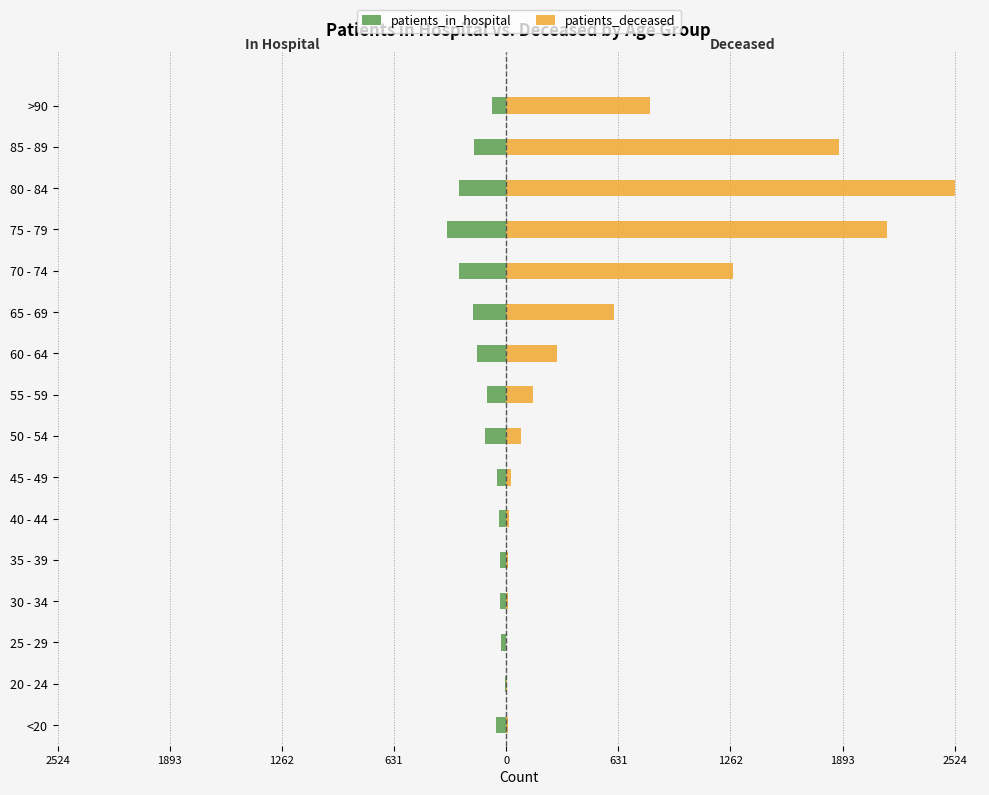

Rank the series at 50 - 54 from lowest to highest value.

patients_in_hospital, patients_deceased